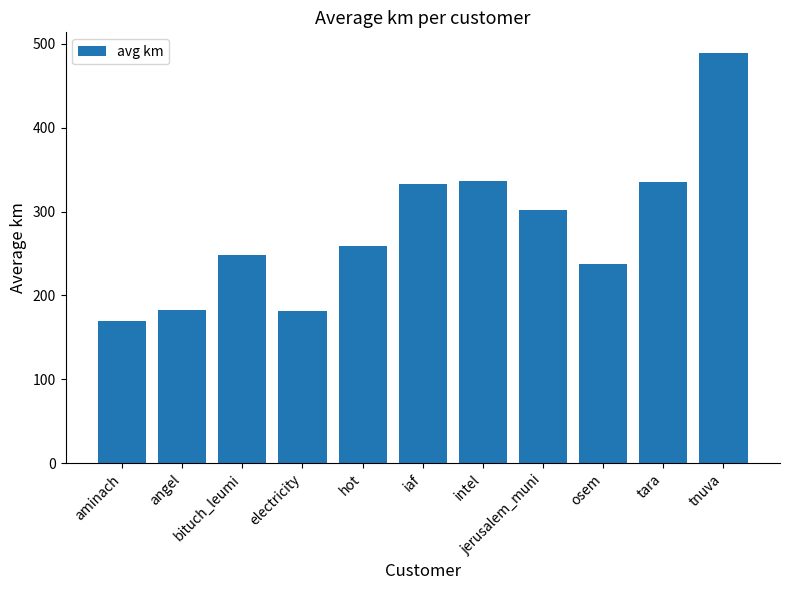

What is the minimum value shown in the chart?

169.7